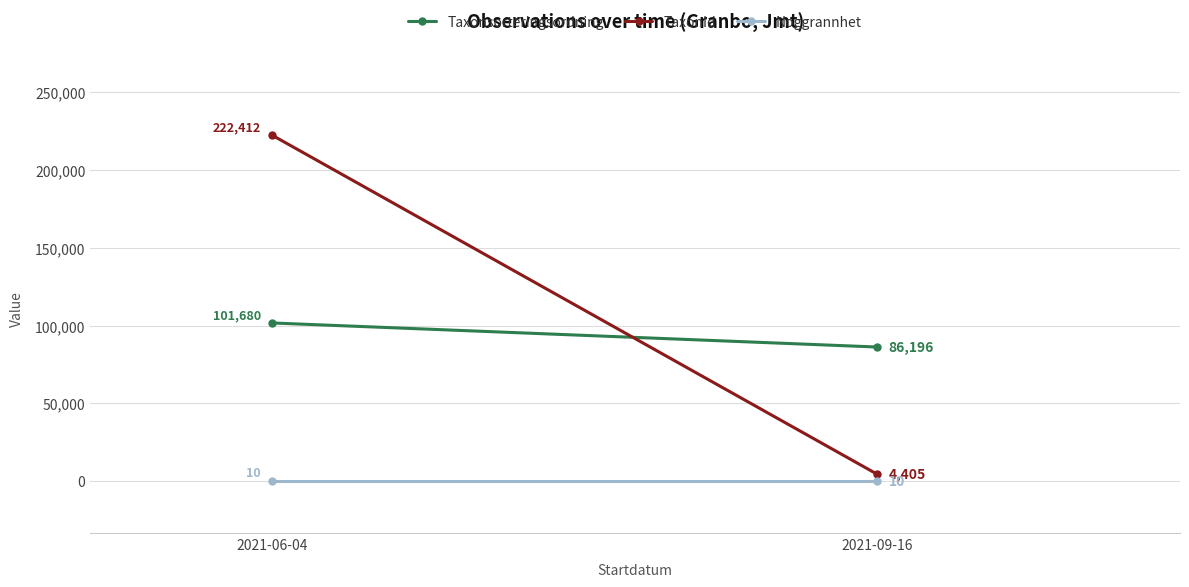

List the labels in order of Taxonsorteringsordning value, largest first.

2021-06-04, 2021-09-16